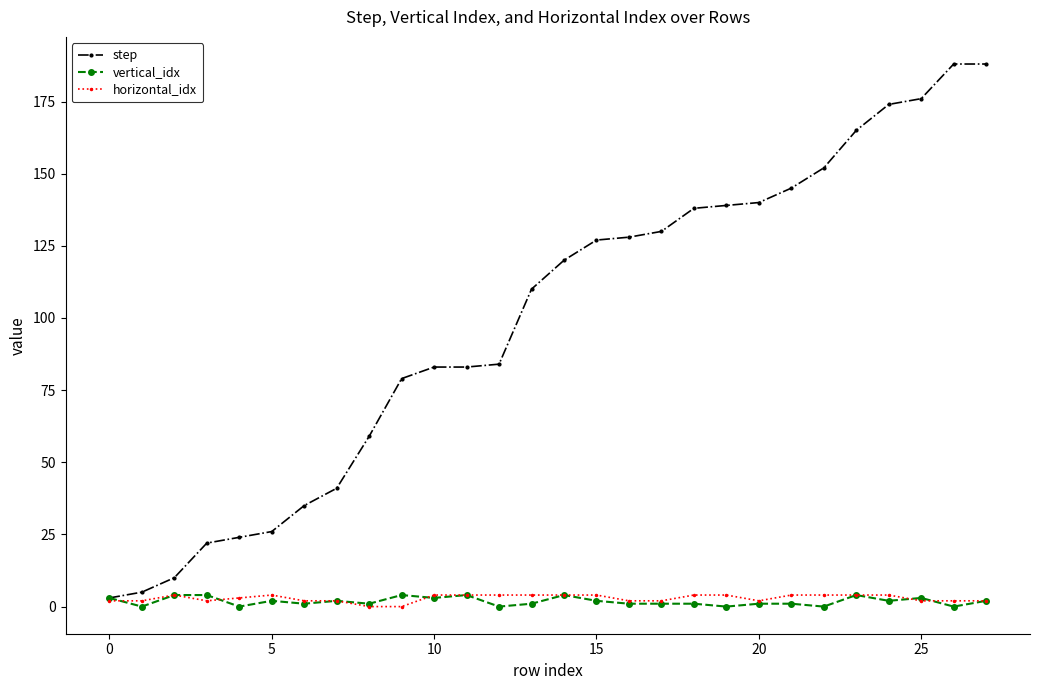

Does the chart have visible grid lines?

No